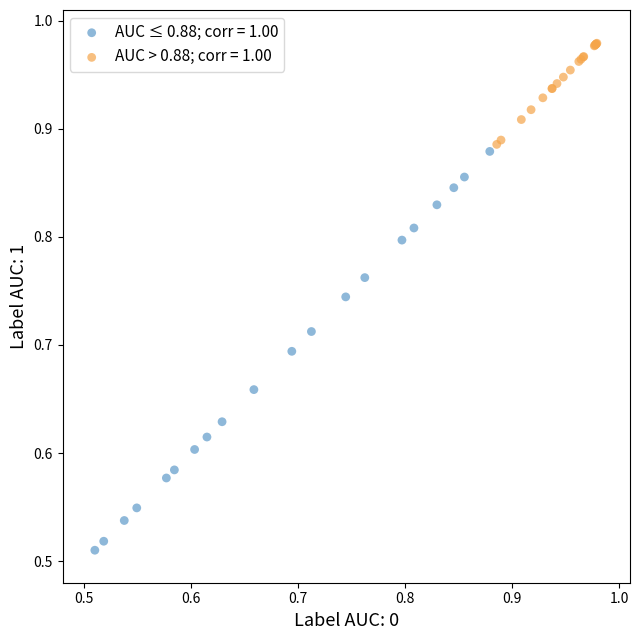

What are all the series names shown in the legend?

AUC ≤ 0.88; corr = 1.00, AUC > 0.88; corr = 1.00